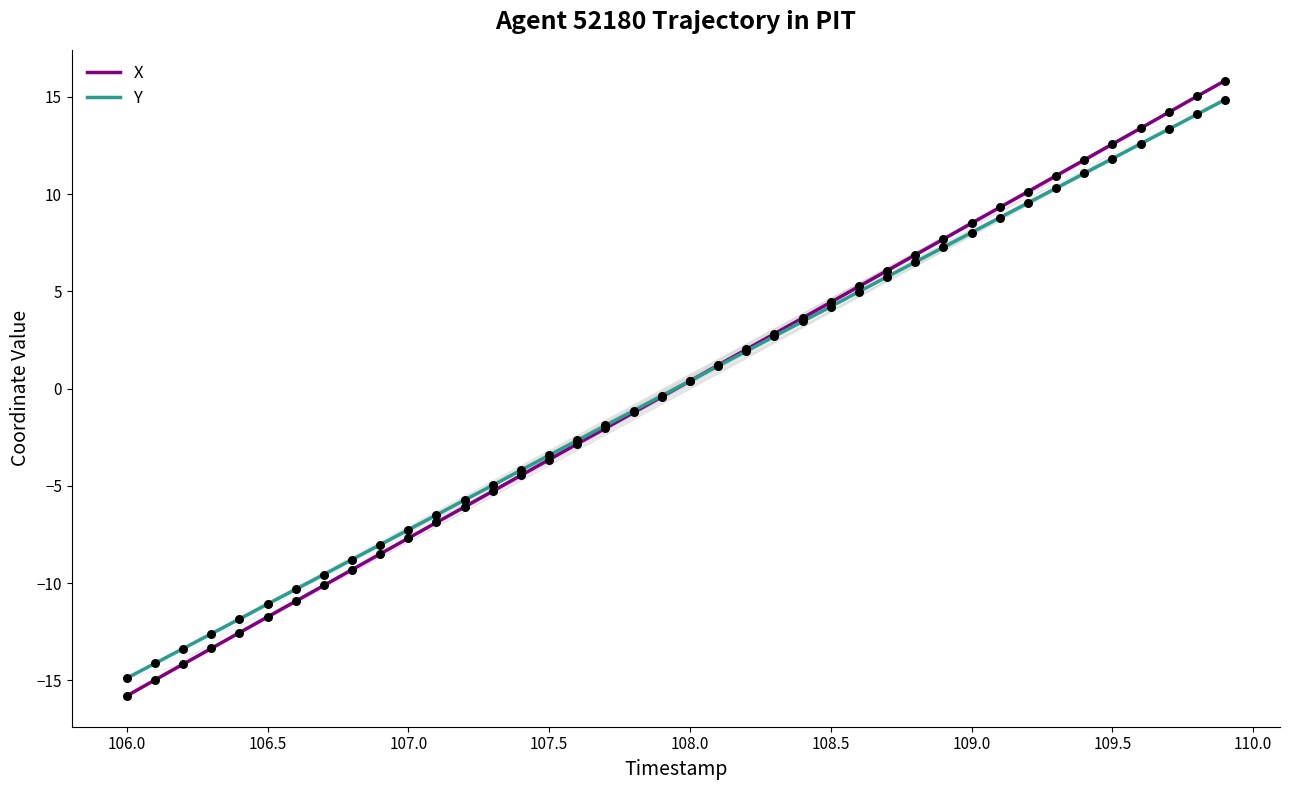

What are all the series names shown in the legend?

X, Y